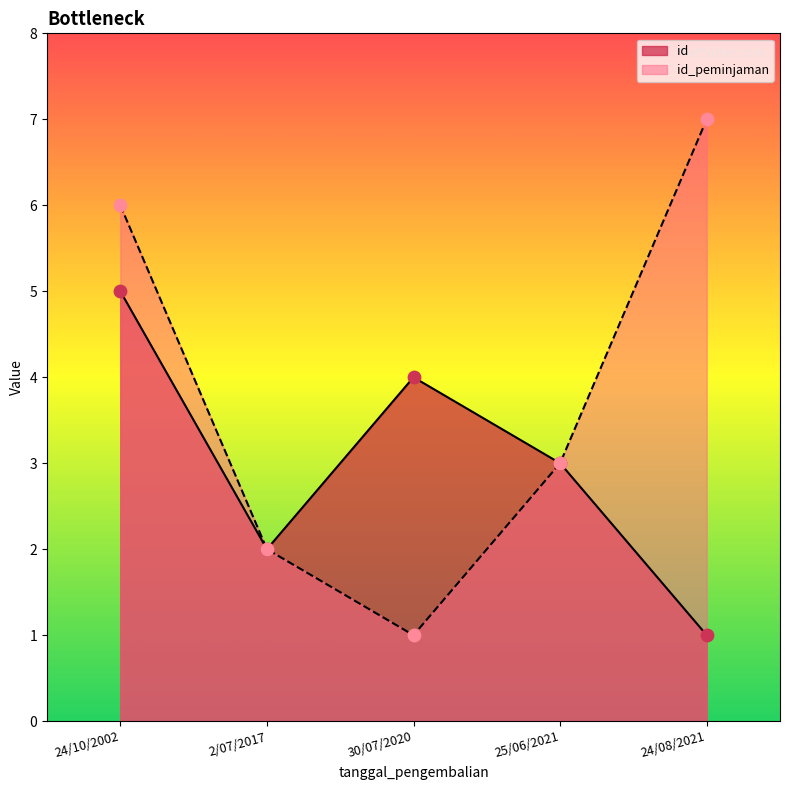

Which series reaches the maximum Y coordinate?

id_peminjaman